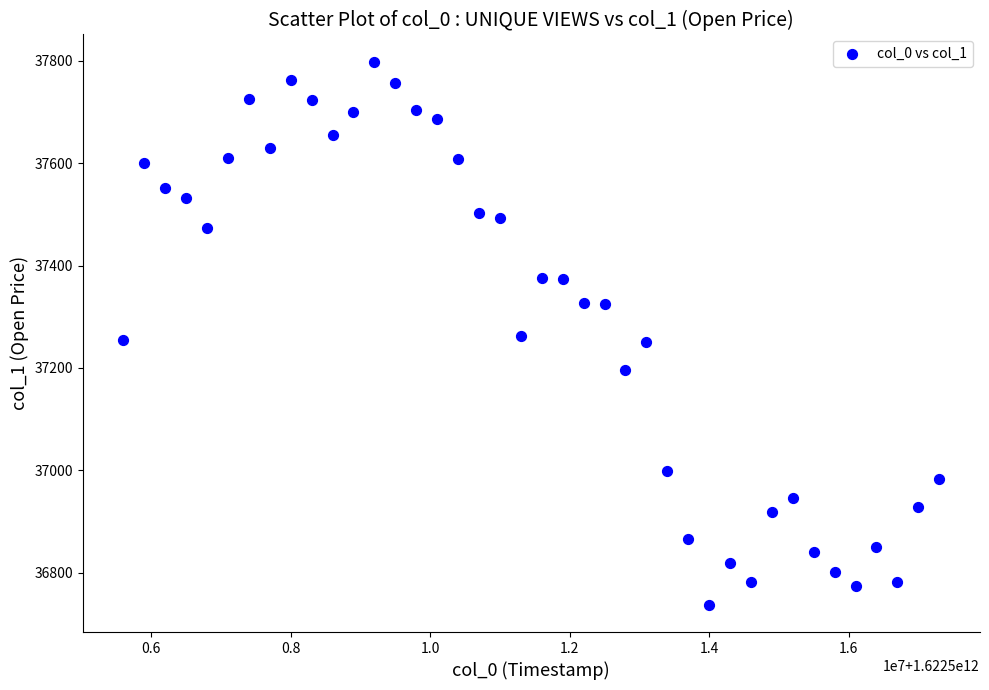

What is the range of X values (max minus min)?

11700000.0